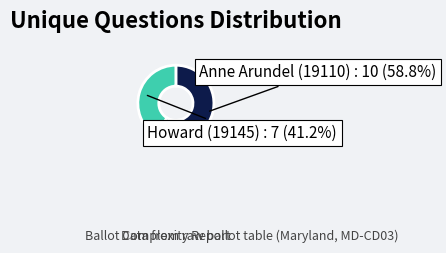

Rank the categories by value from highest to lowest.

Anne Arundel (19110), Howard (19145)